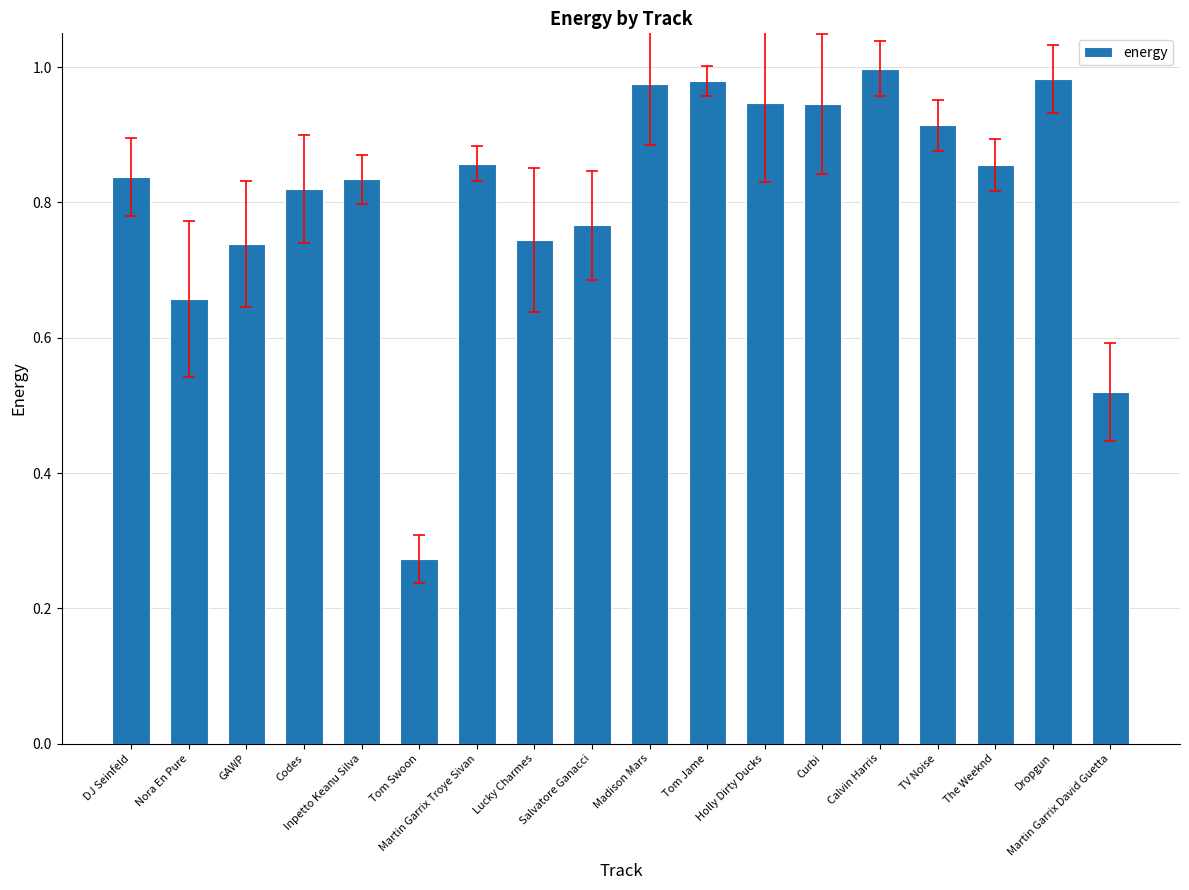

What position from the right is Salvatore Ganacci?

10